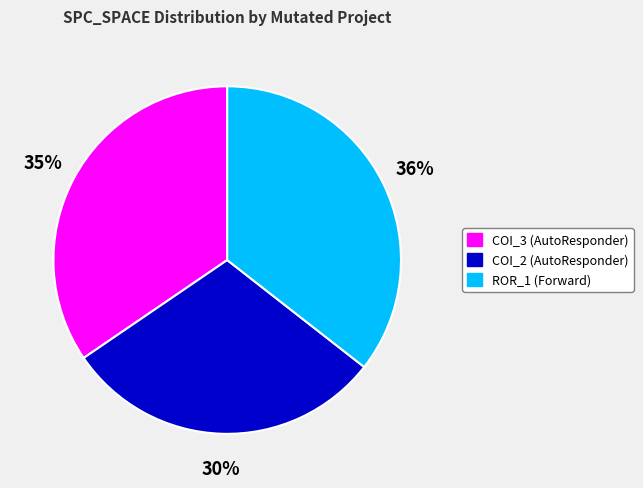

Combined, do COI_3 (AutoResponder) and ROR_1 (Forward) account for over 50%?

Yes